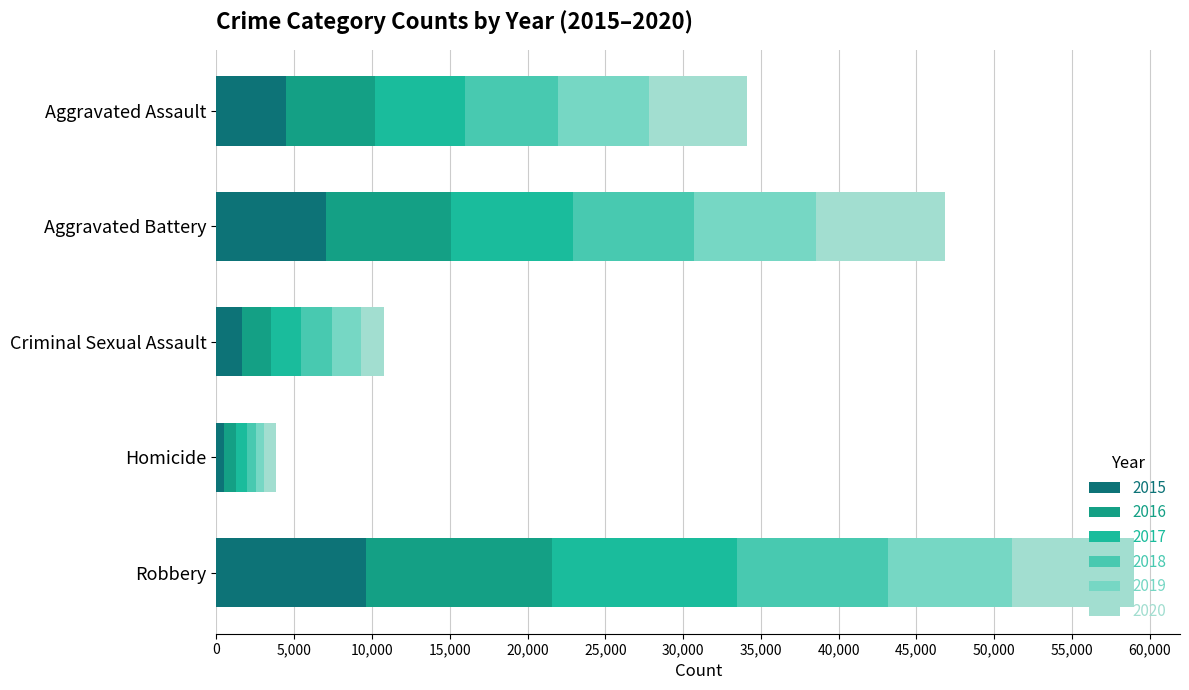

What is the sum of all 2019 values?

24070